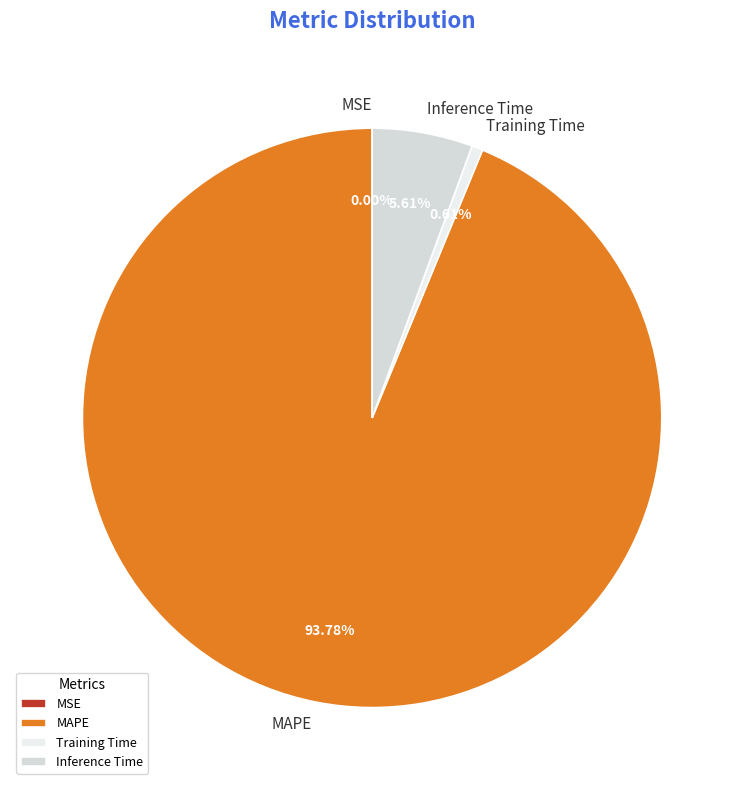

Between MAPE and Inference Time, which is larger?

MAPE